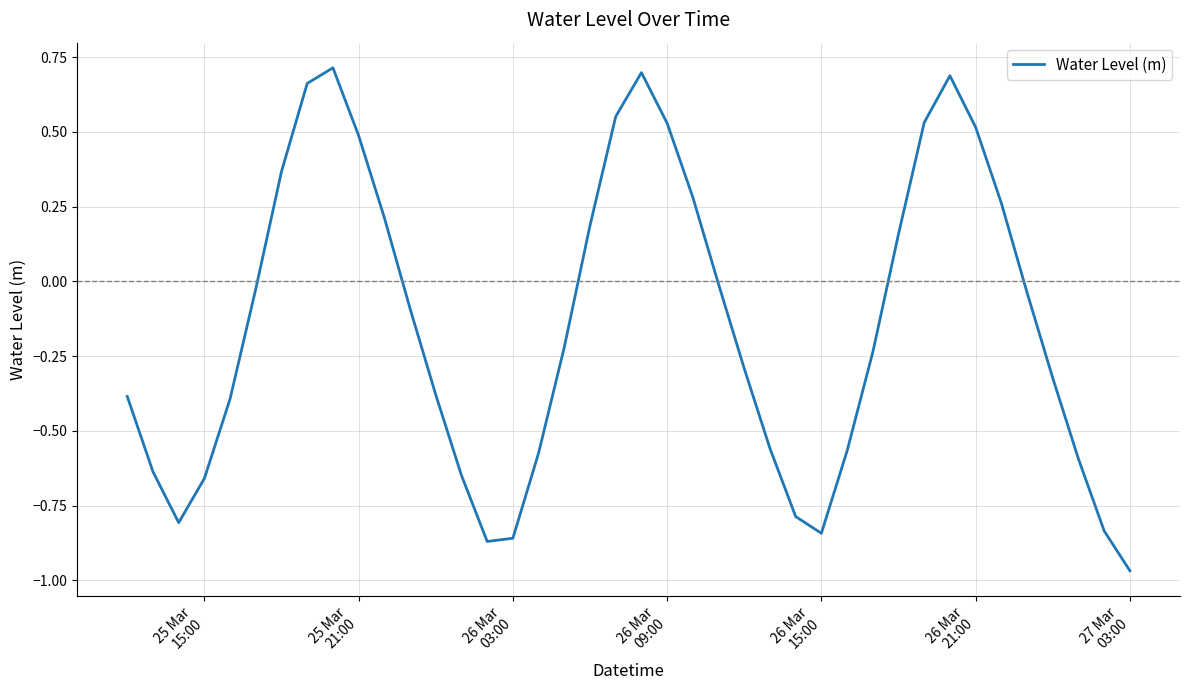

What is the difference between the maximum and minimum values?

1.7